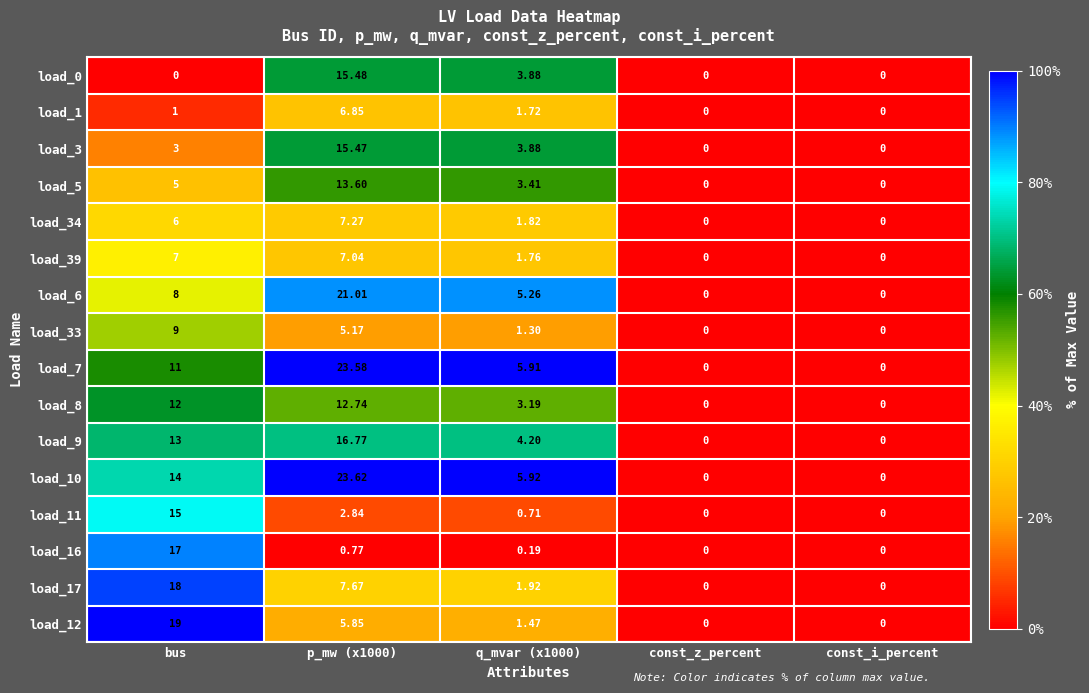

At which label does load_33 reach its peak?

bus